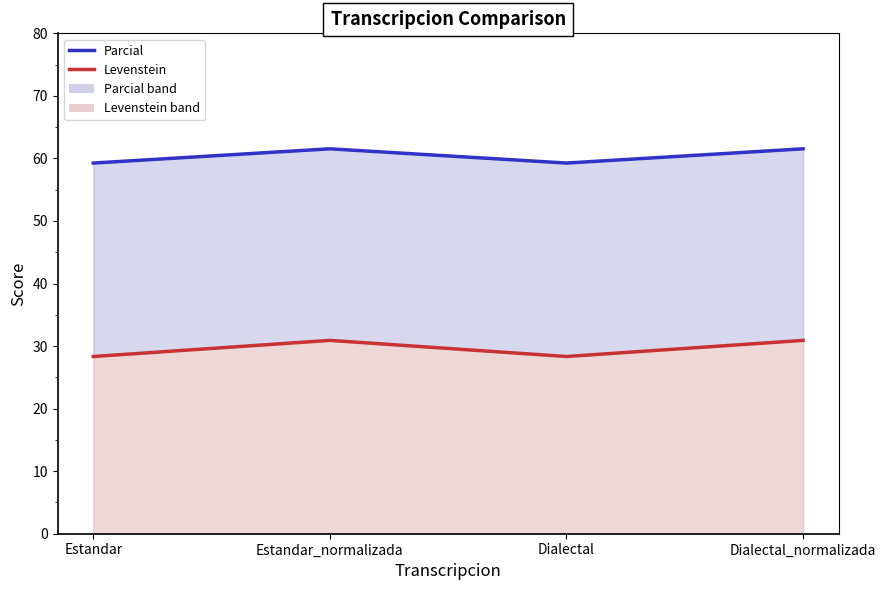

What is the spread (max minus min) of values at Dialectal?

30.9